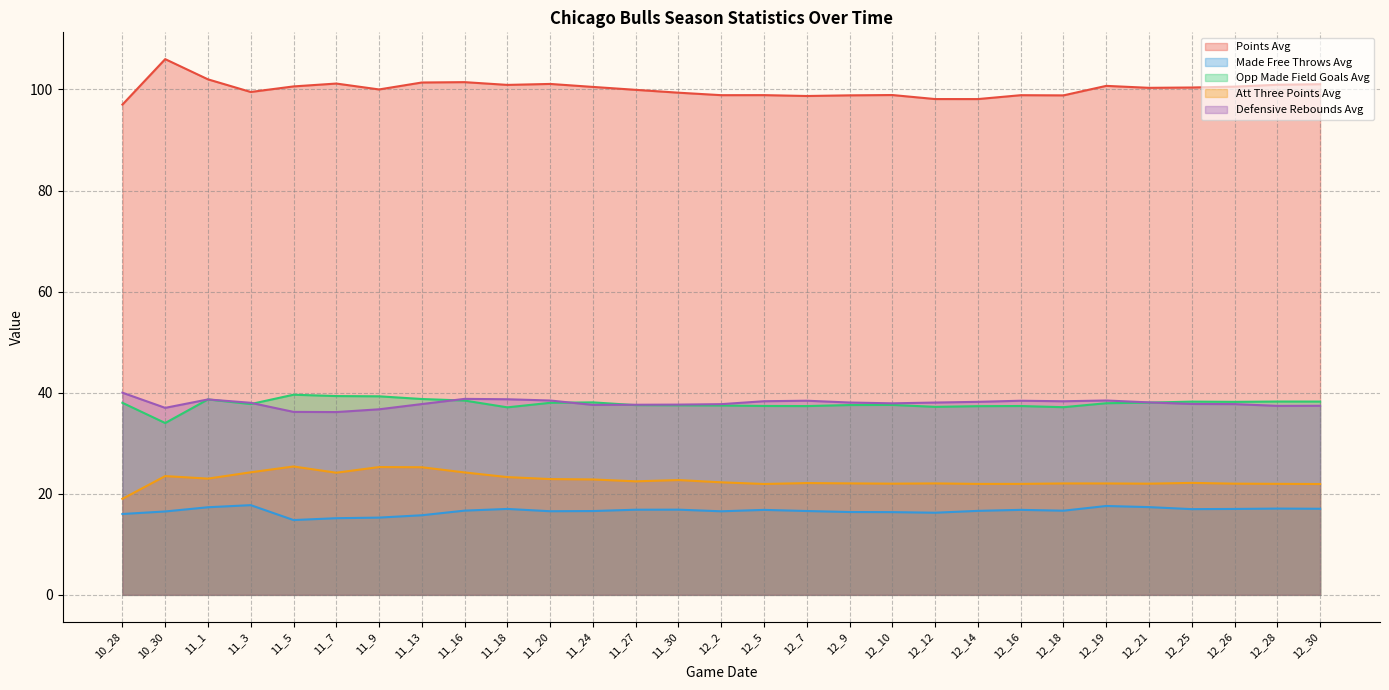

Which has a higher value, 10_28 or 12_10?

12_10